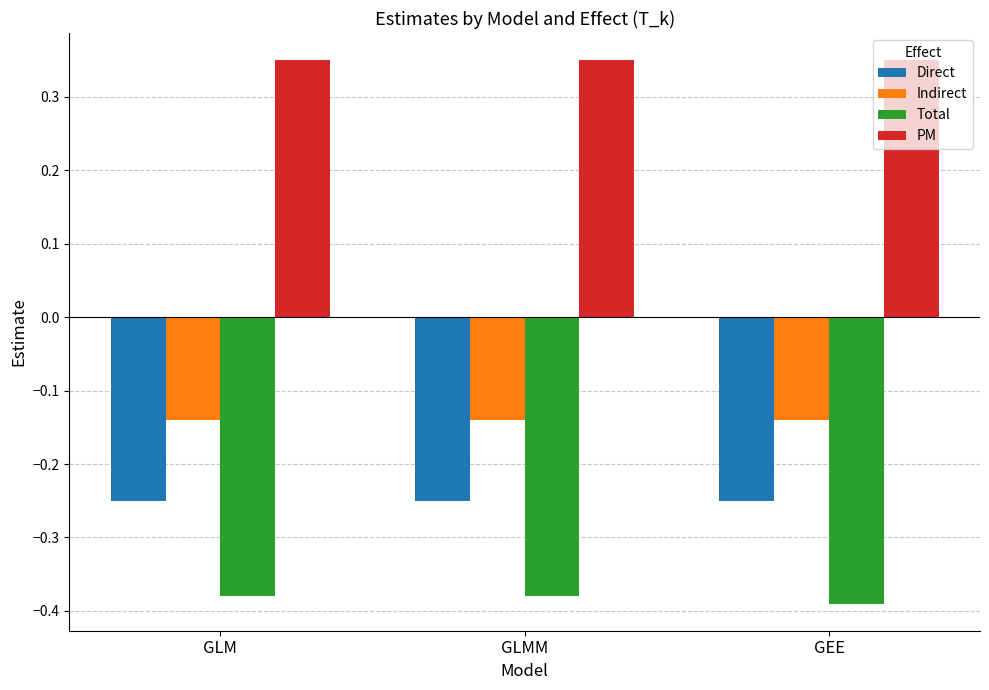

Rank the series at GEE from lowest to highest value.

Total, Direct, Indirect, PM